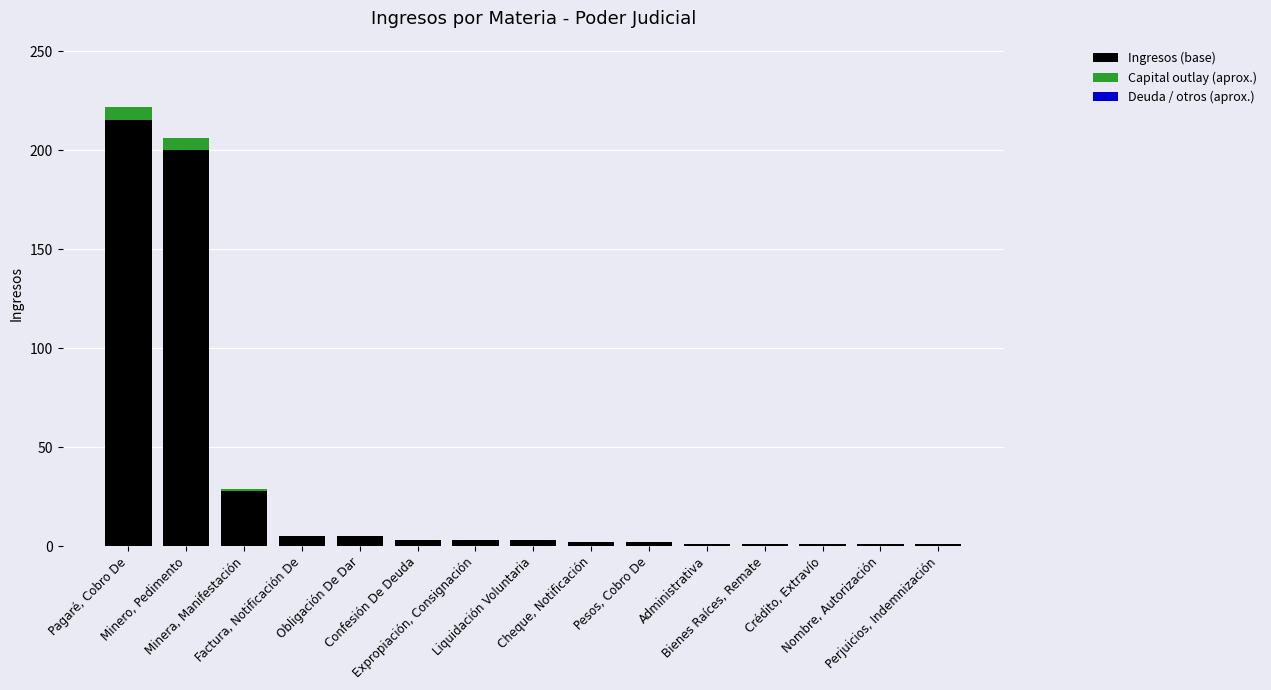

How many distinct data groups are displayed?

2